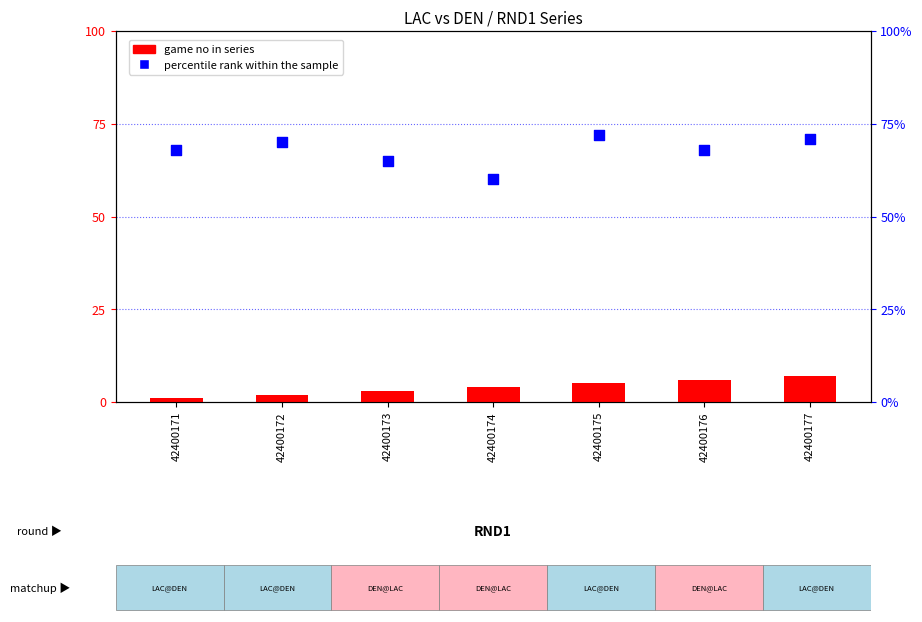

What is the total value across all series at 42400171?

69